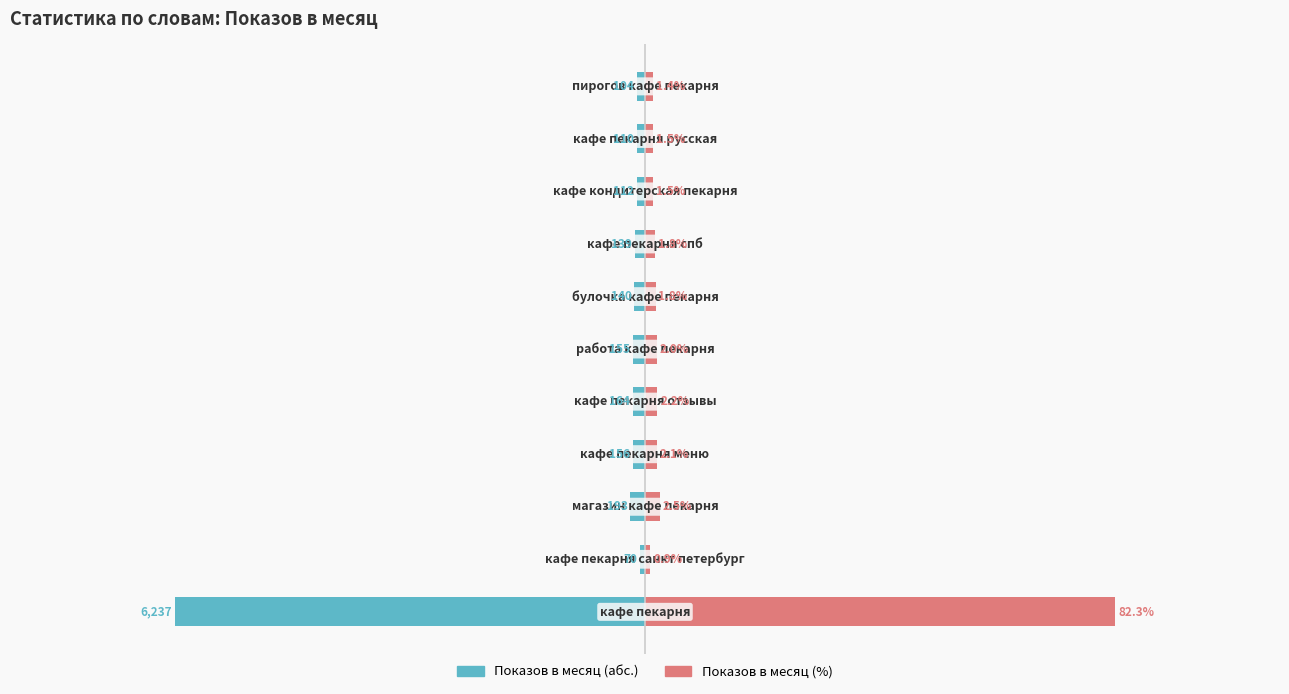

What is the difference between the maximum and second lowest values in the Абс. значение series?

80.9